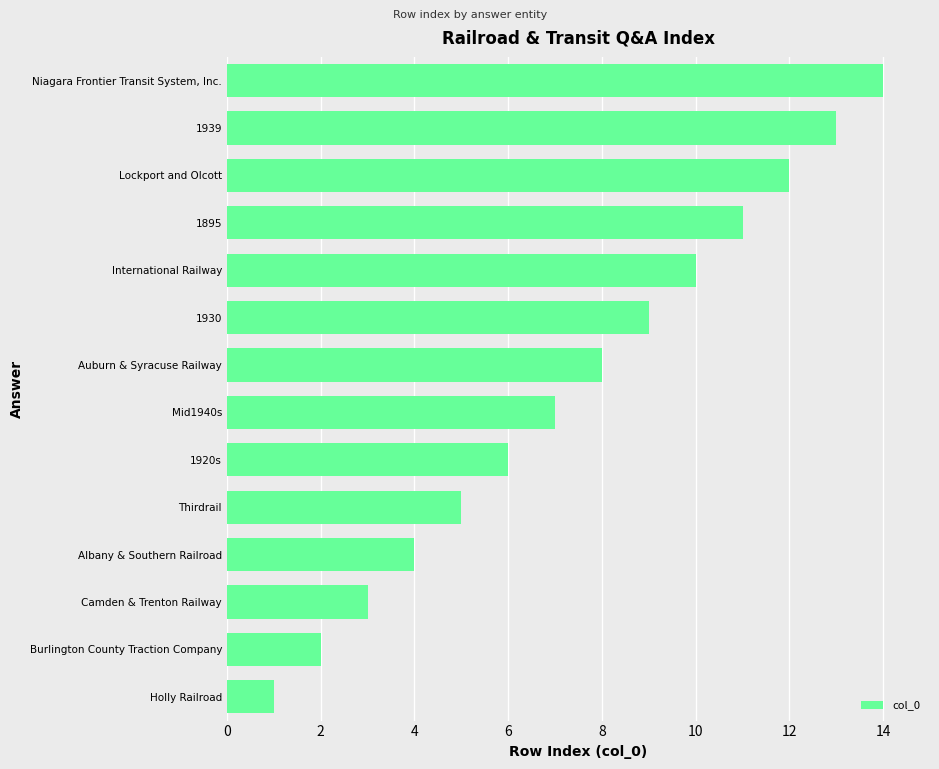

What is the sum of the values at Lockport and Olcott and 1895?

23